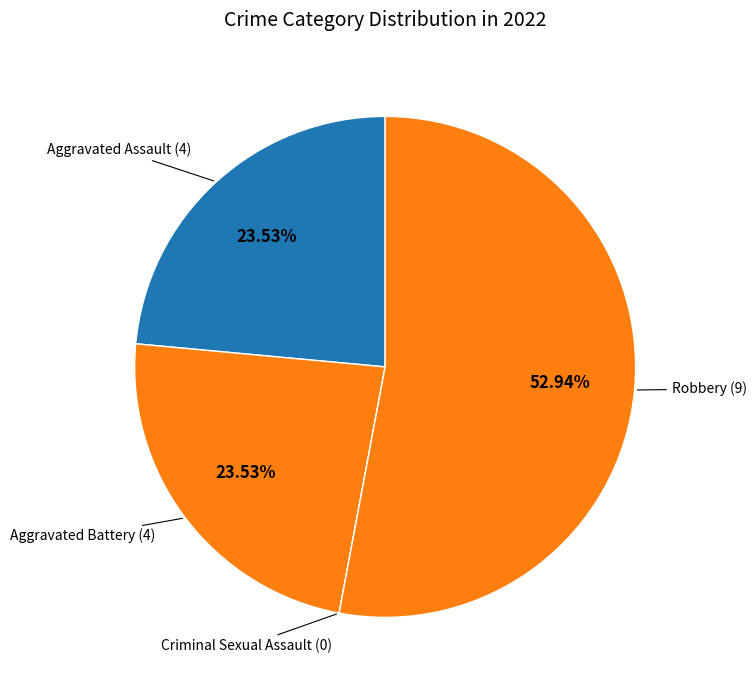

To the nearest percent, what is the difference between the Robbery and Aggravated Assault slice percentages?

29%